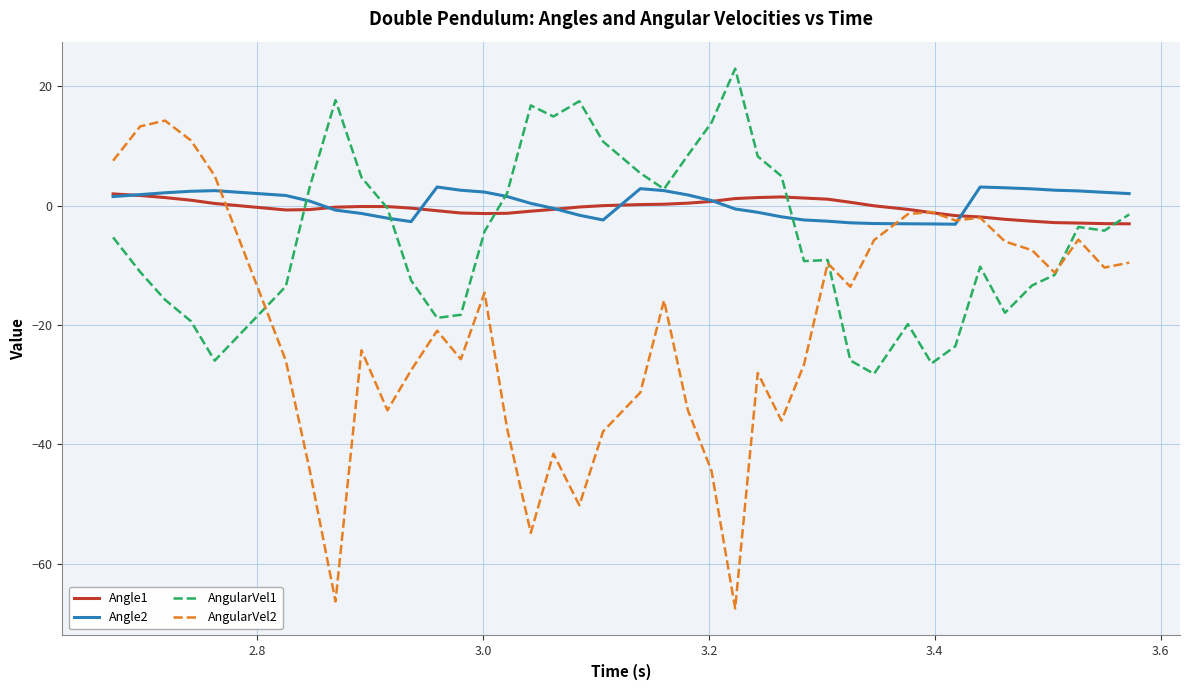

Which series has the widest spread of values?

AngularVel2